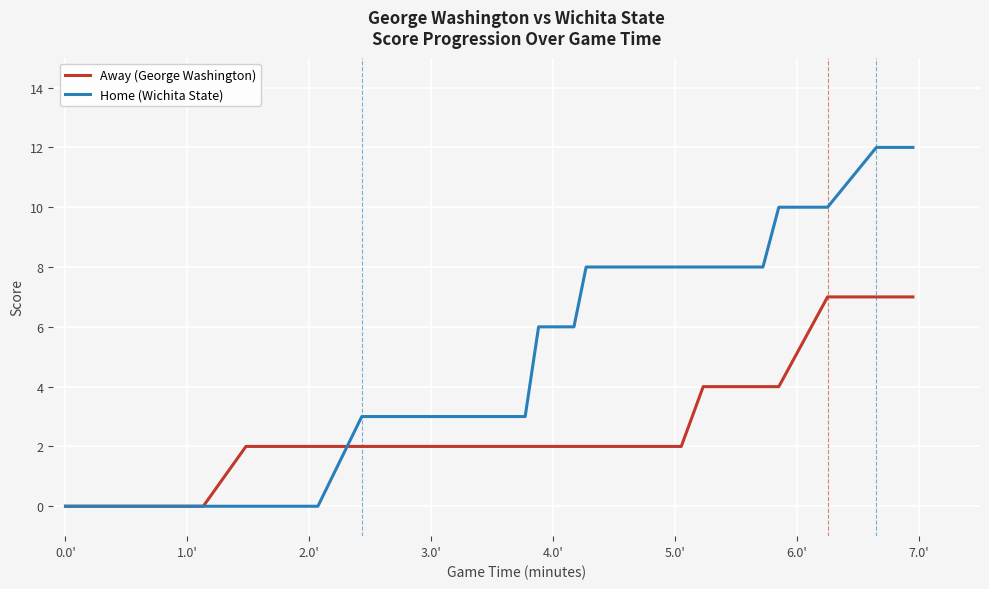

True or false: Away (George Washington) has more than 0 points higher than both neighbors.

False